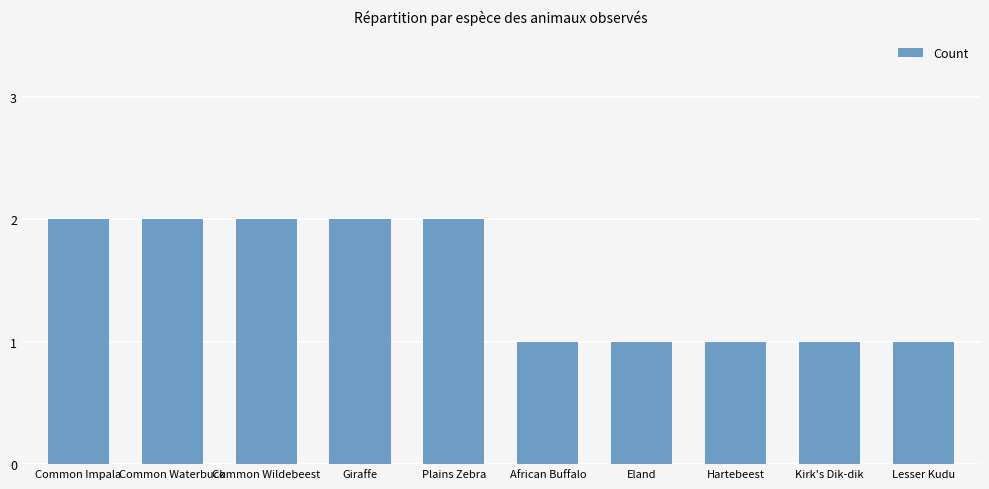

What is the label of the 1st bar from the left?

Common Impala